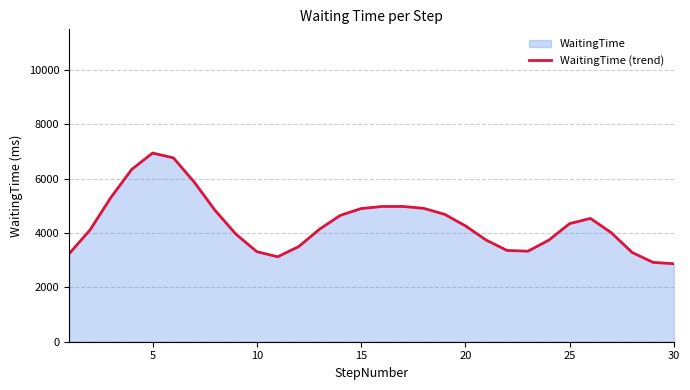

Read the value at 25.

4347.7